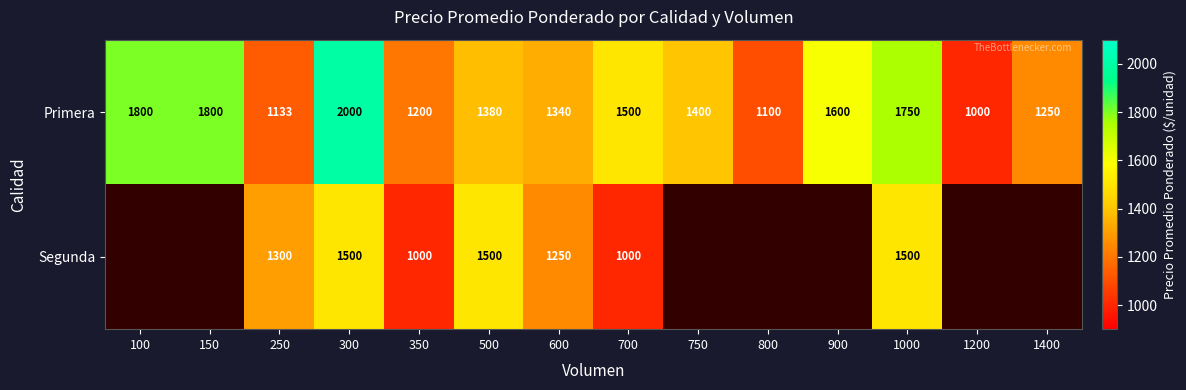

At which category is the sum across all series the highest?

300